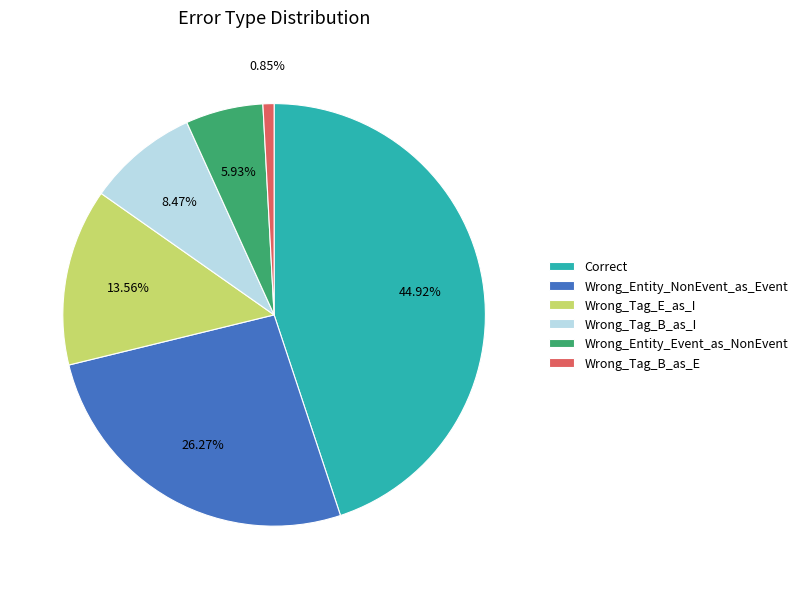

Is Correct the majority of the pie?

No